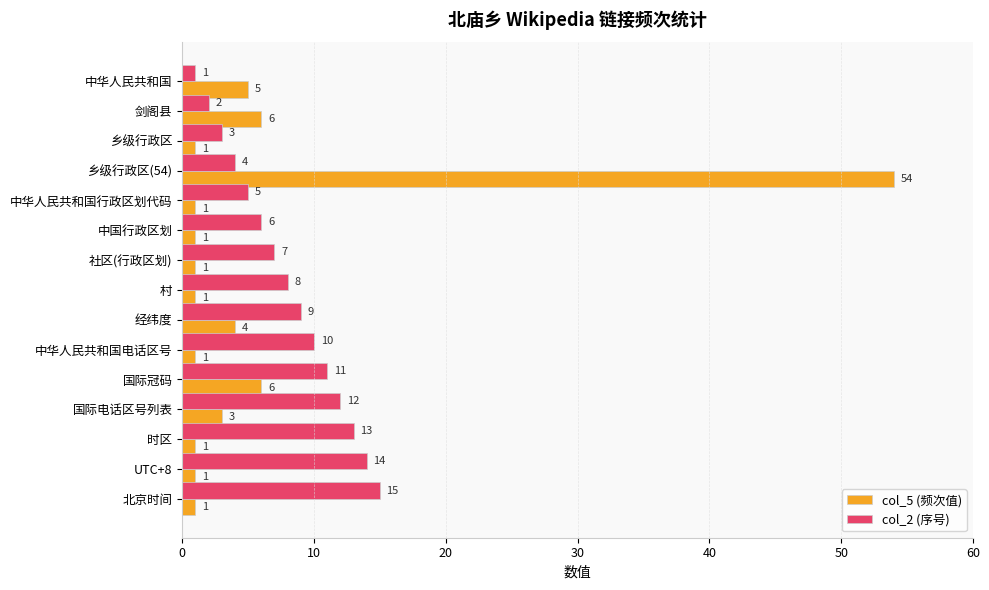

Rank the series by their average value, from lowest to highest.

col_5 (频次值), col_2 (序号)